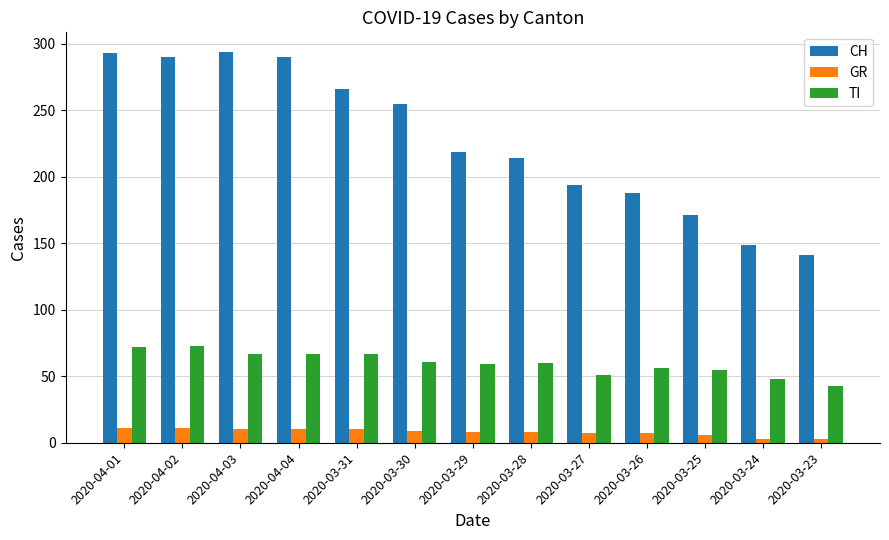

What are all the series names shown in the legend?

CH, GR, TI